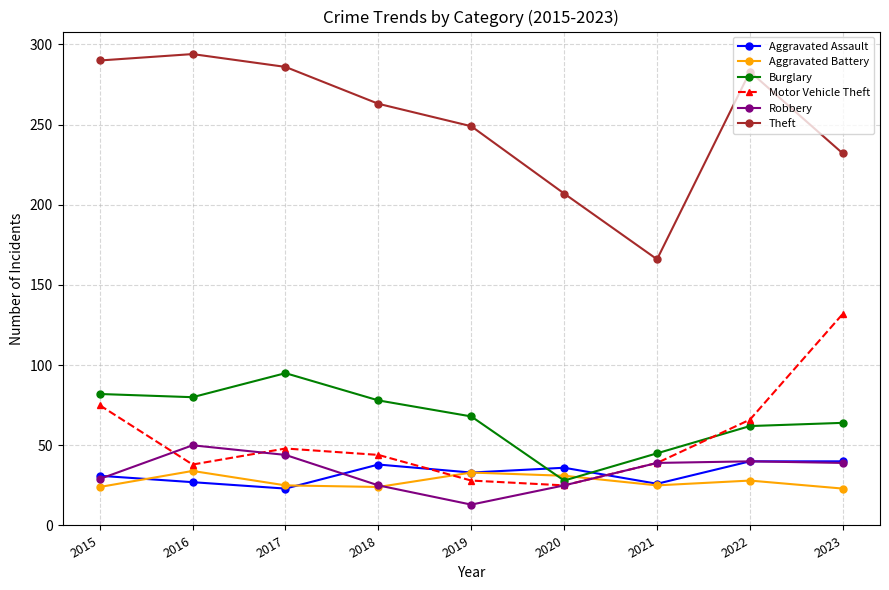

What is the spread (max minus min) of values at 2017?

263